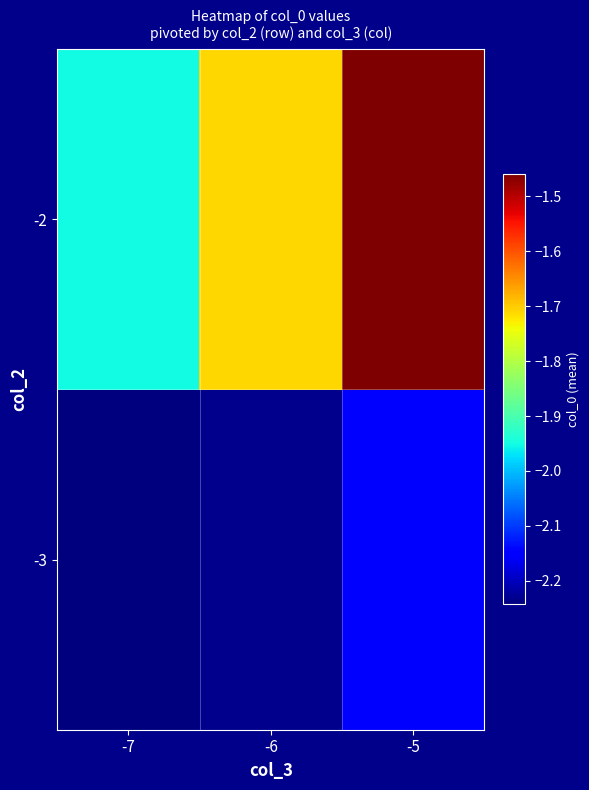

List the series in order of their overall mean, lowest first.

-3, -2